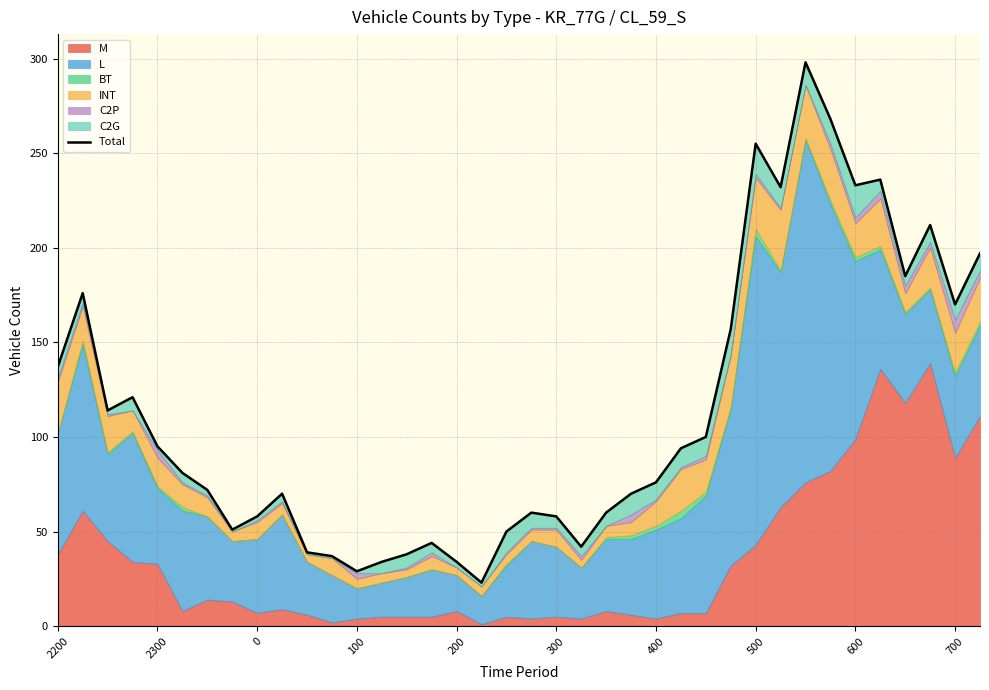

What is the difference between the values at 17 and 25?

71